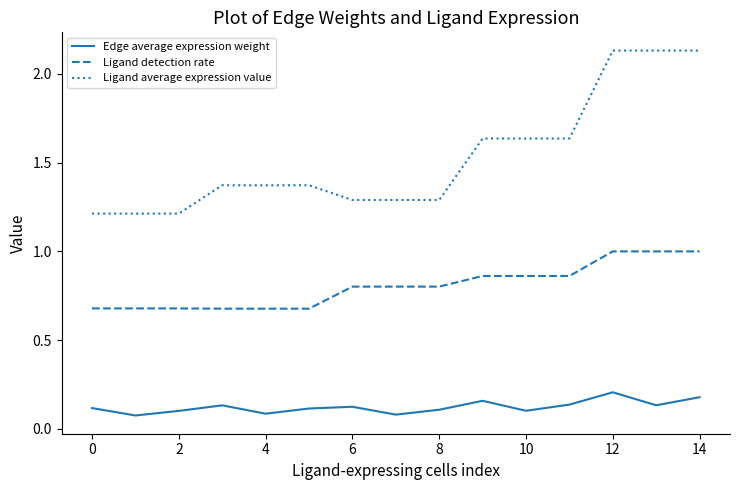

Count the Ligand detection rate values in the range 0 to 1.

15